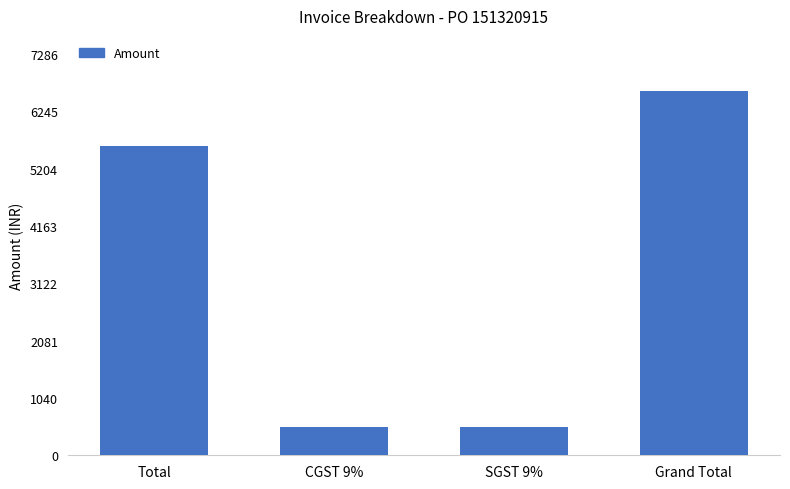

What is the sum of the values at Grand Total and SGST 9%?

7129.8